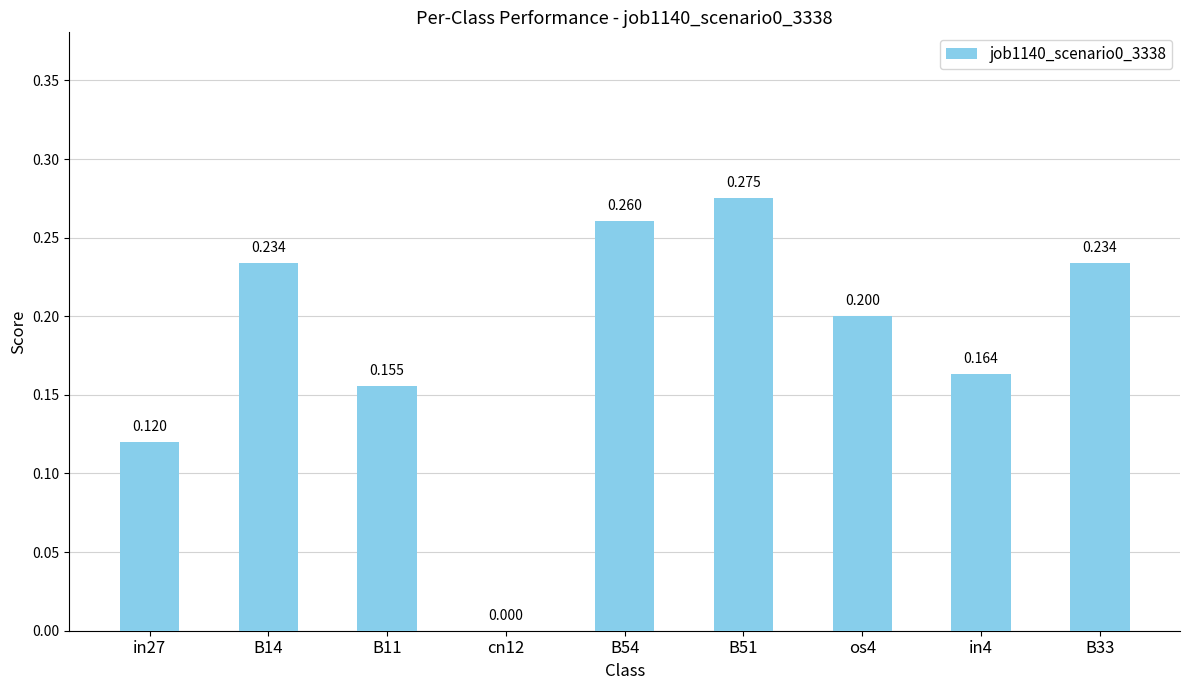

What is the change in value from cn12 to B51?

+0.3